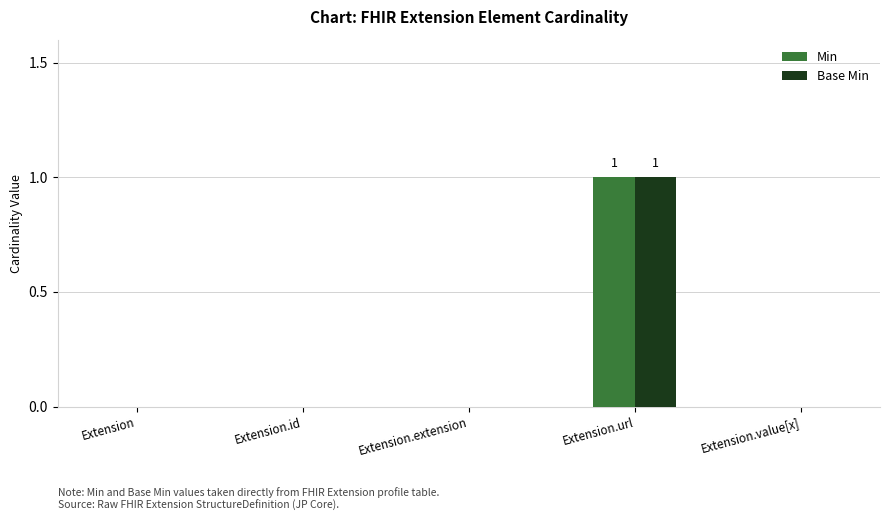

What is the sum of all Min values?

1